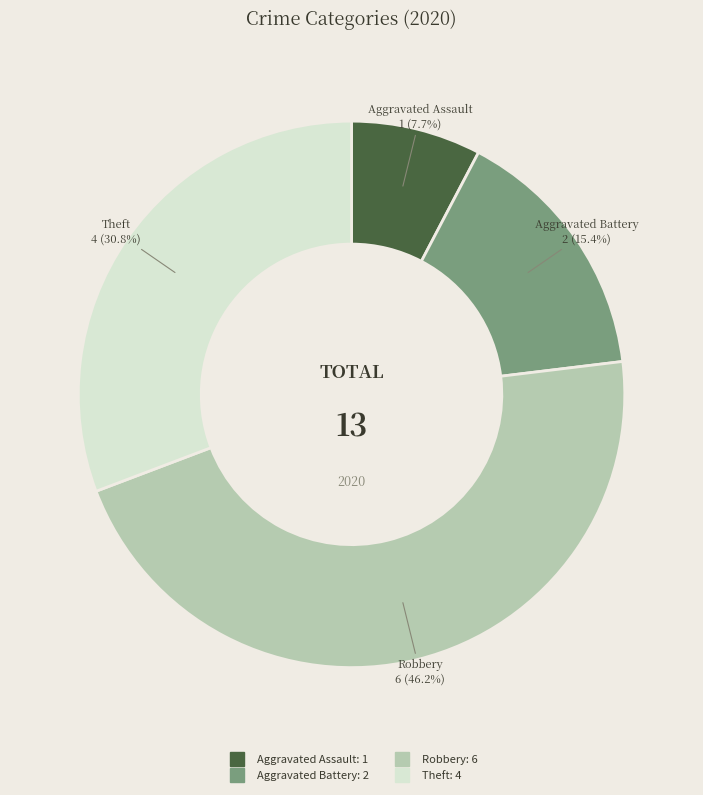

Is it true that Theft is 31% of the pie?

True